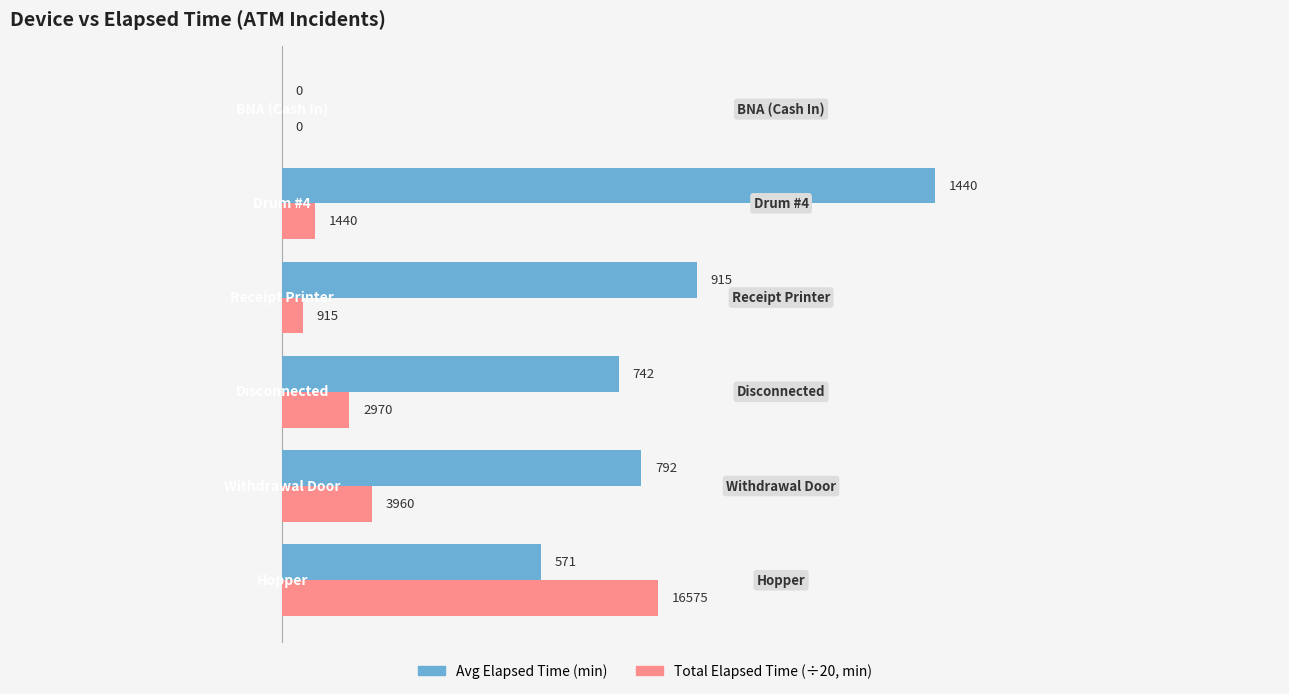

What are all the series names shown in the legend?

Avg Elapsed Time (min), Total Elapsed Time (÷20, min)